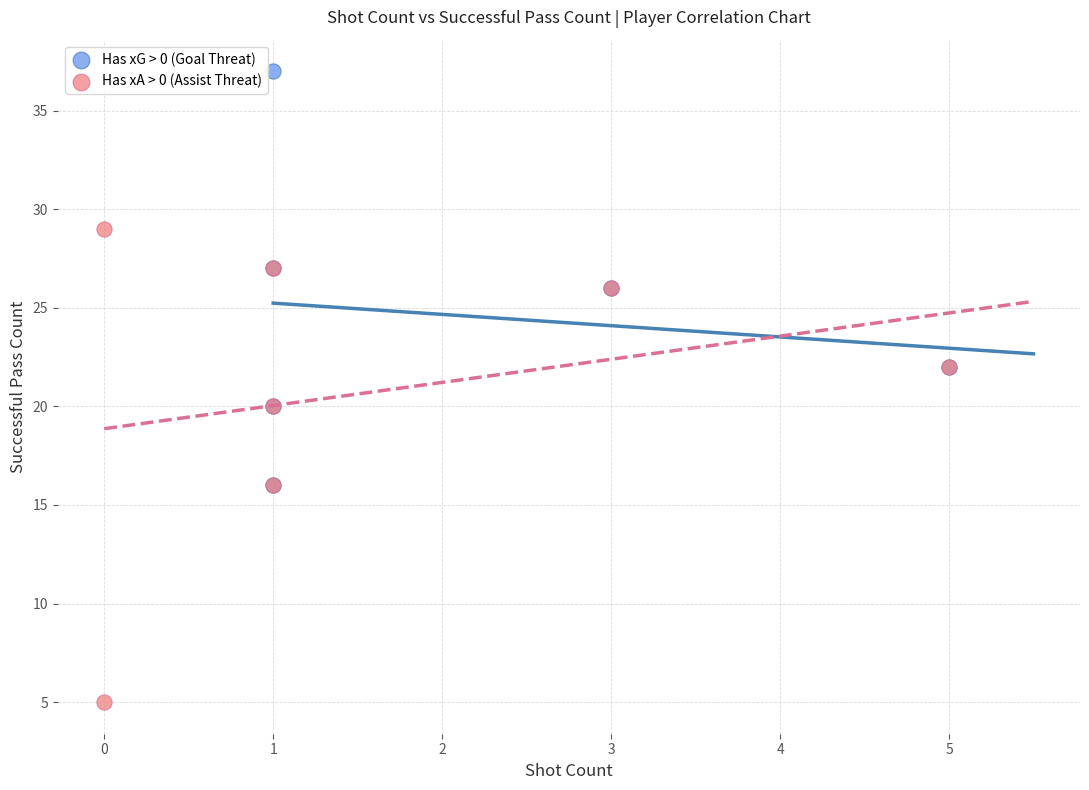

What are all the series names shown in the legend?

Has xG > 0 (Goal Threat), Has xA > 0 (Assist Threat)